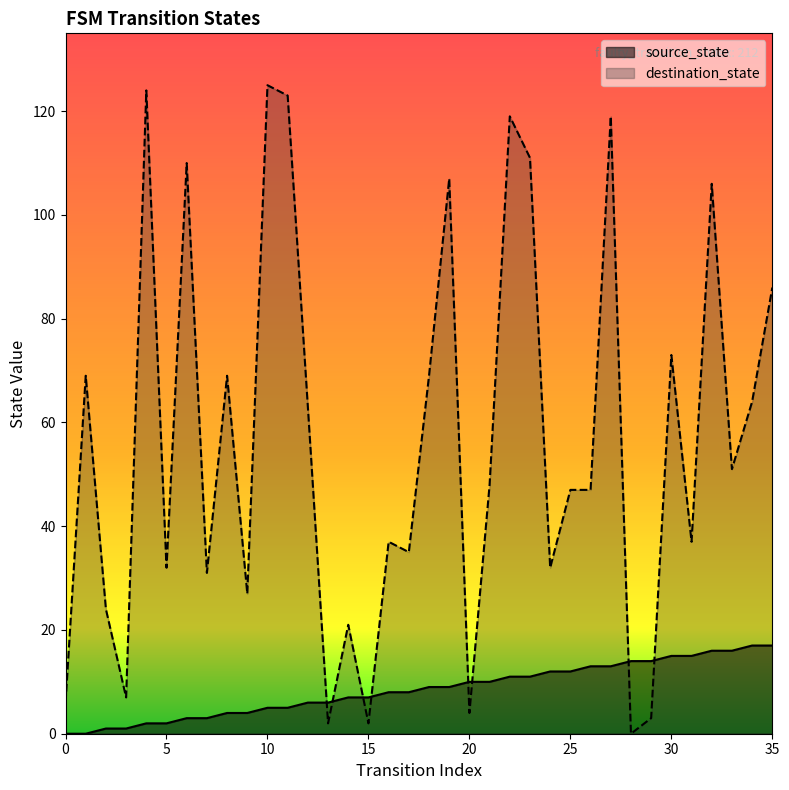

What is the sum of the destination_state values at 7 and 27?

150